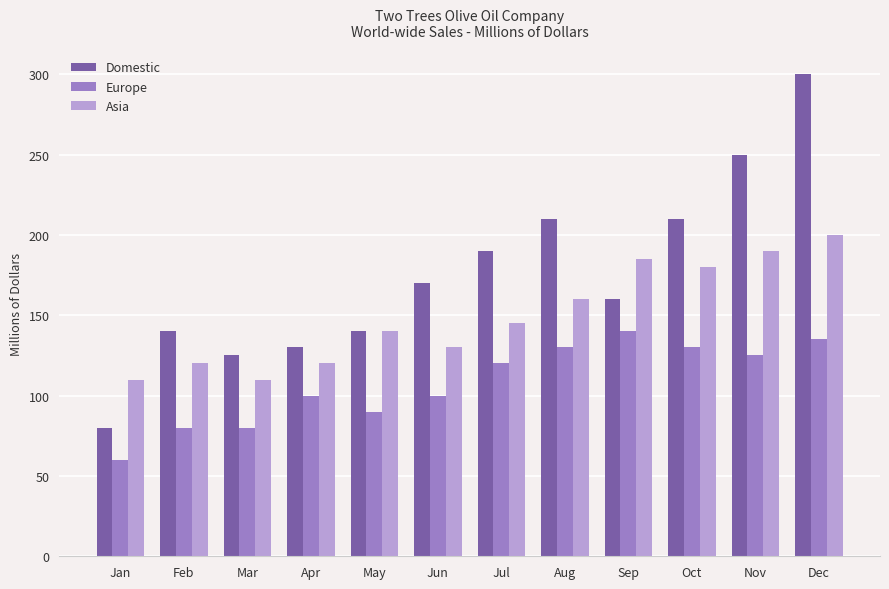

How many data points does each series have?

12